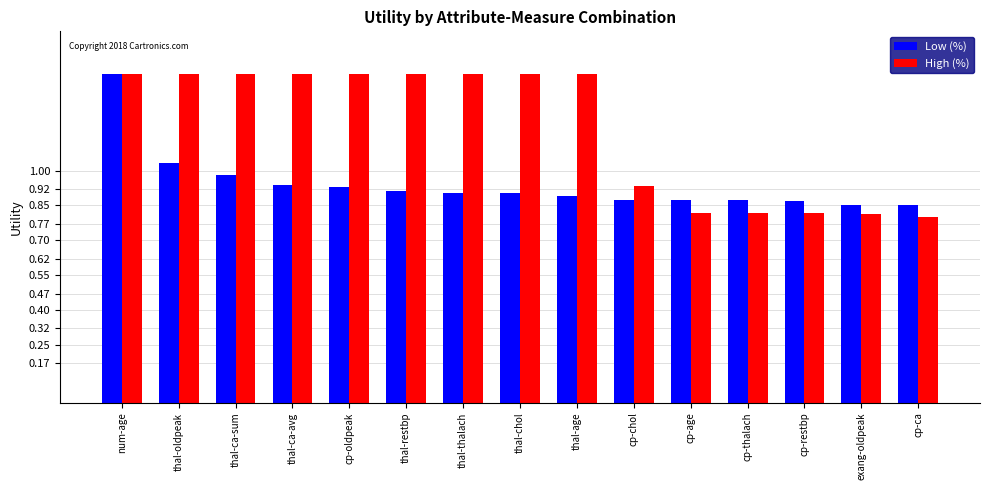

At which category is the sum across all series the highest?

num-age